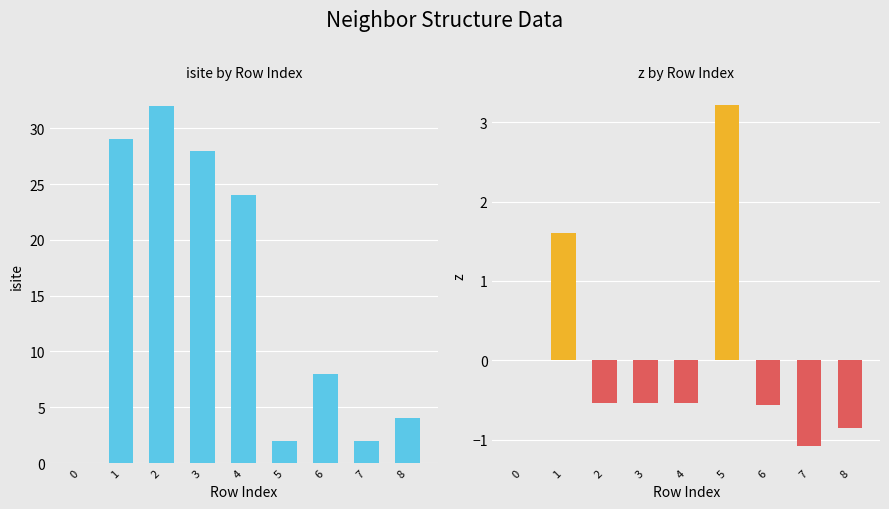

How many values in the isite series are below 8?

4